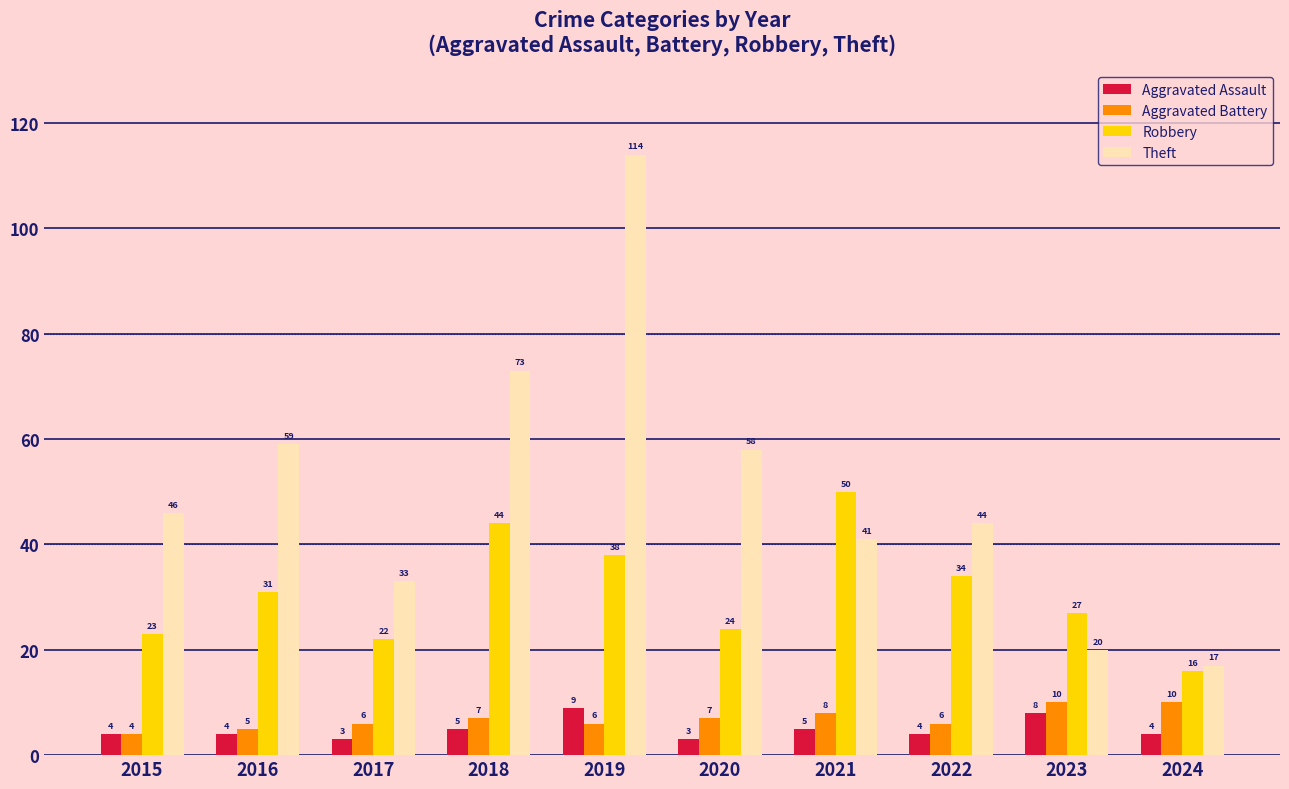

True or false: Aggravated Assault has a value of 2 at 2019.

False